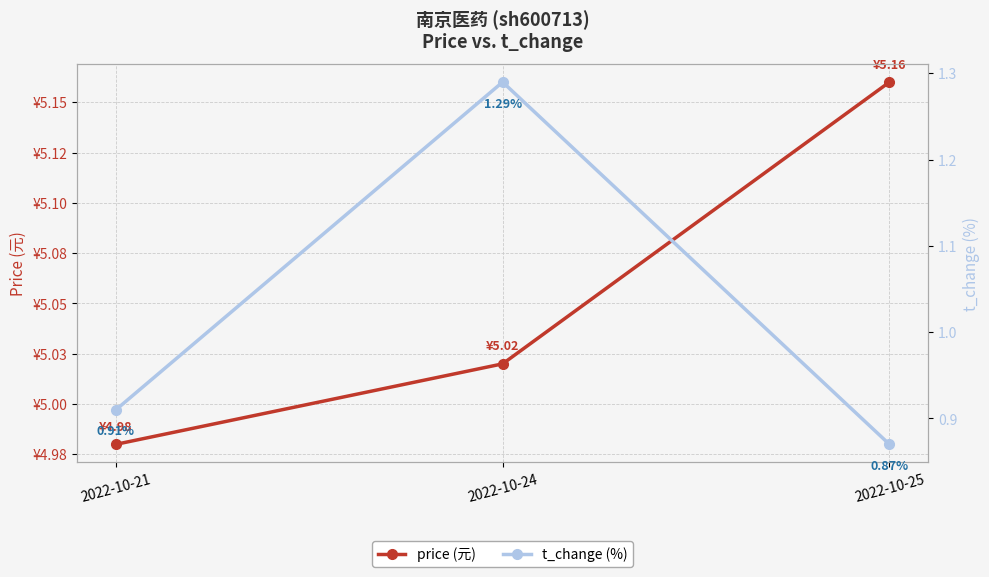

Which has a higher value, 2022-10-25 or 2022-10-21?

2022-10-25